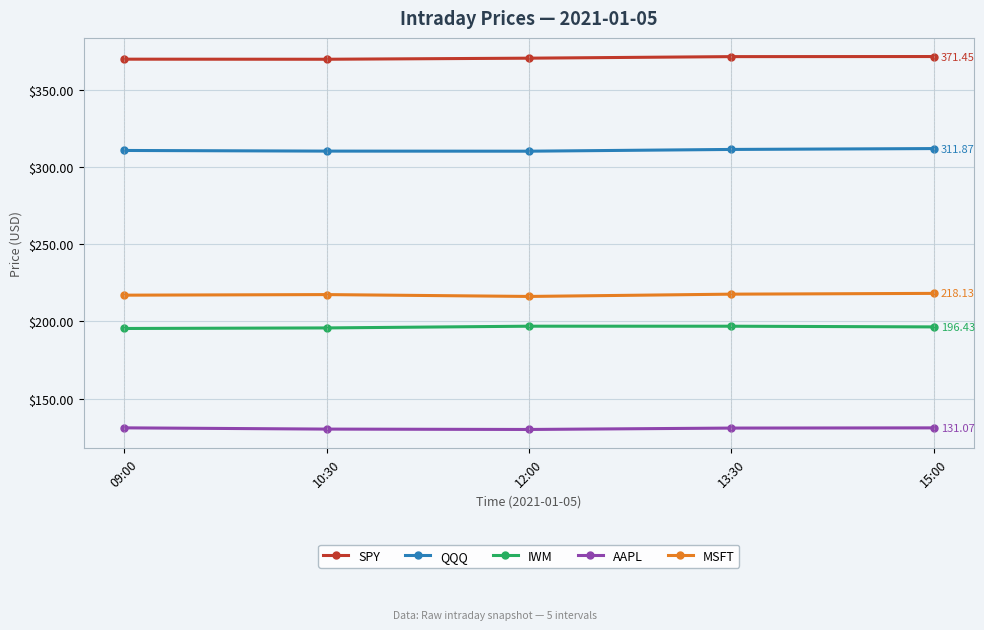

True or false: SPY and QQQ cross at least once.

False